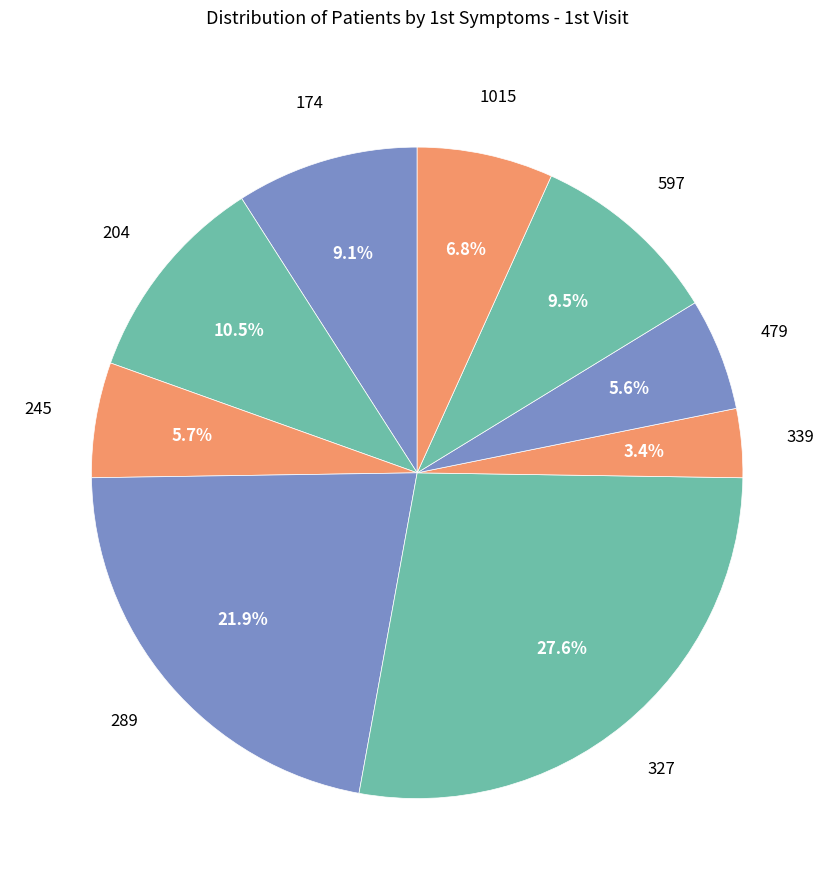

To the nearest percent, what is the average slice percentage?

11%